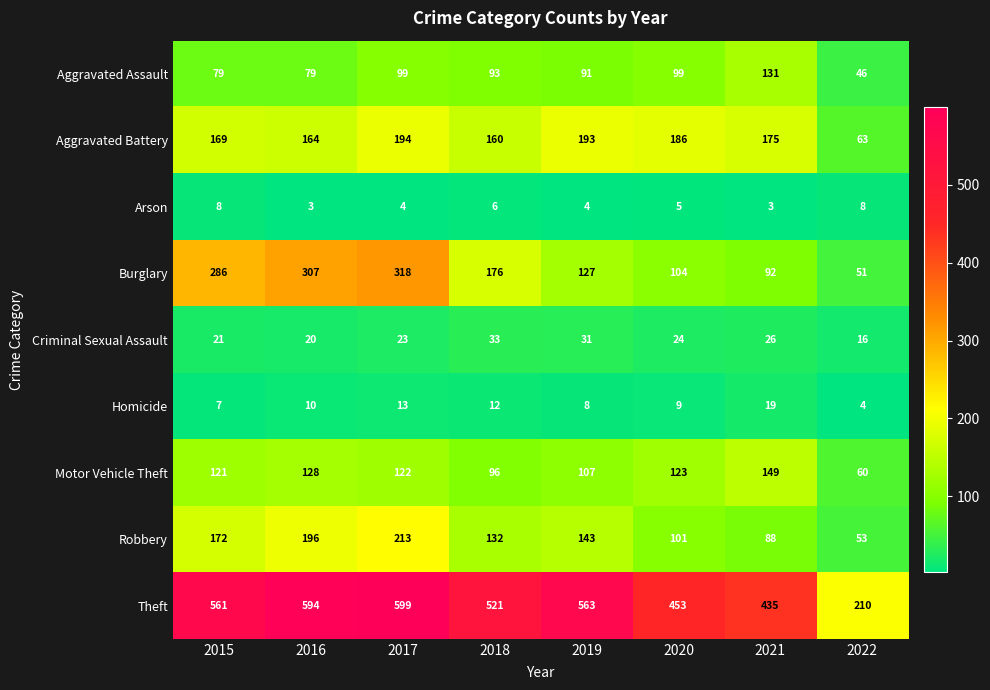

What is the highest value of the Homicide series?

19